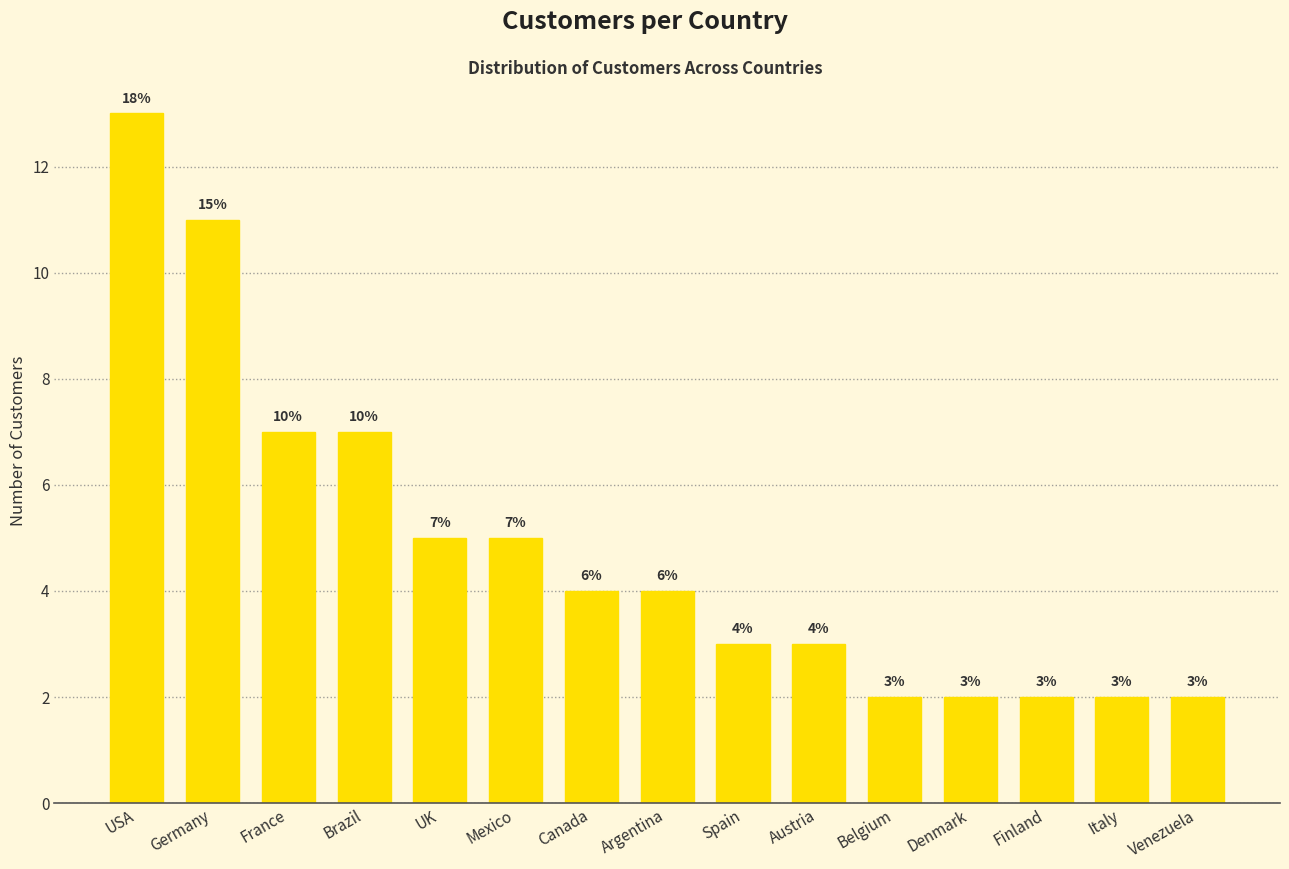

What is the change in value from France to Venezuela?

-5